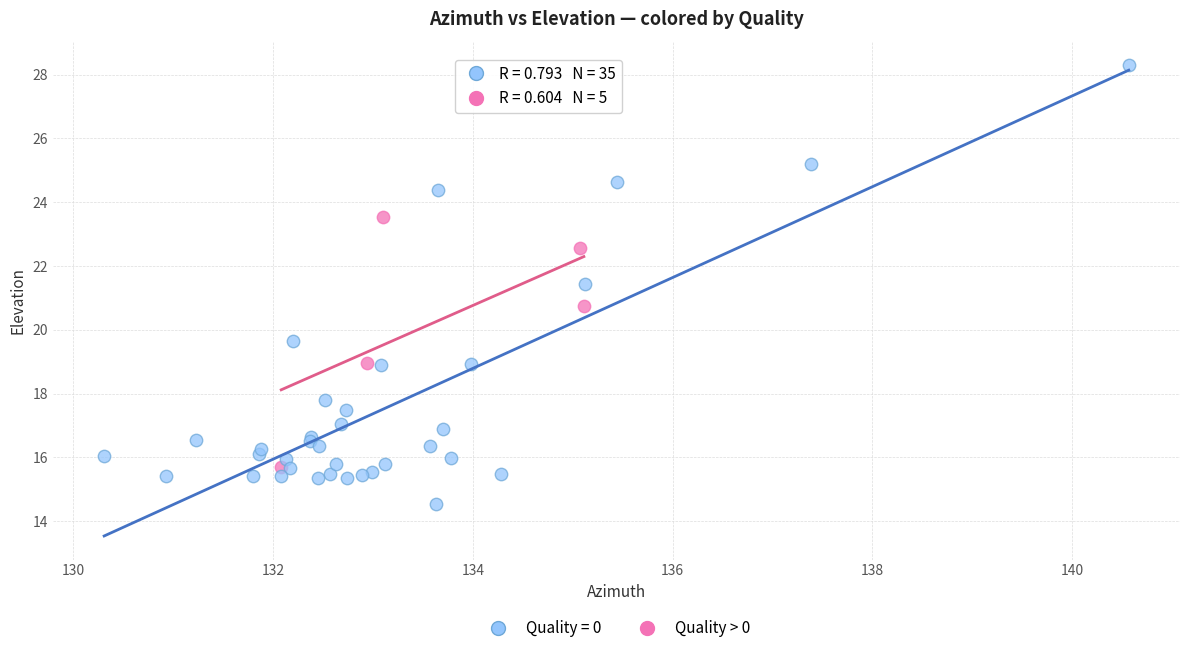

Which series has the widest spread of Y values?

Quality = 0